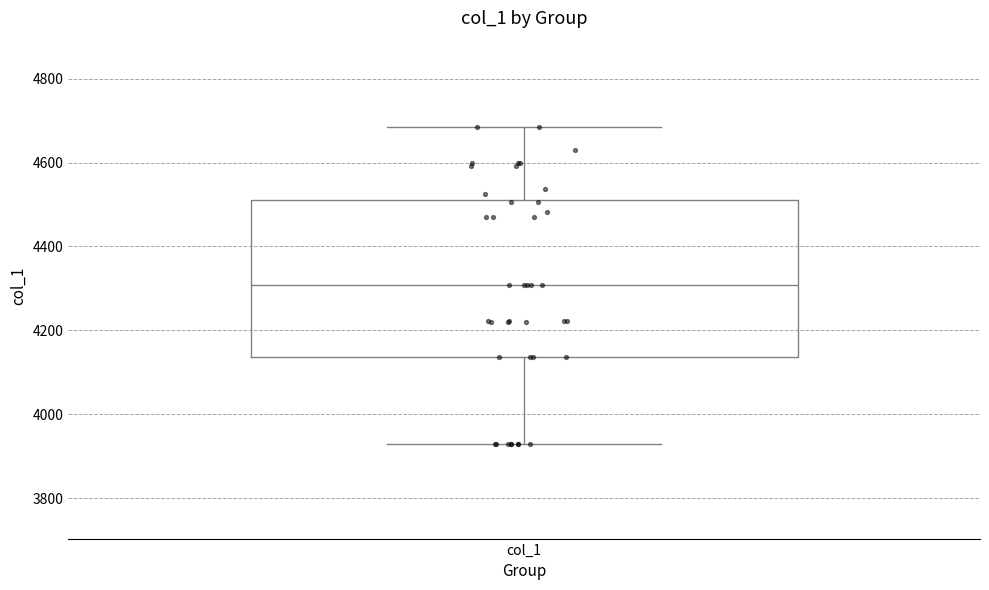

Transcribe this box plot: give where the median line is, the range the box spans, and where the two whiskers end, as read against the y-axis. The values are not printed on the chart, so give them approximately, as read against the axis.

median 4300, box 4140 to 4520, whiskers 3940 to 4680